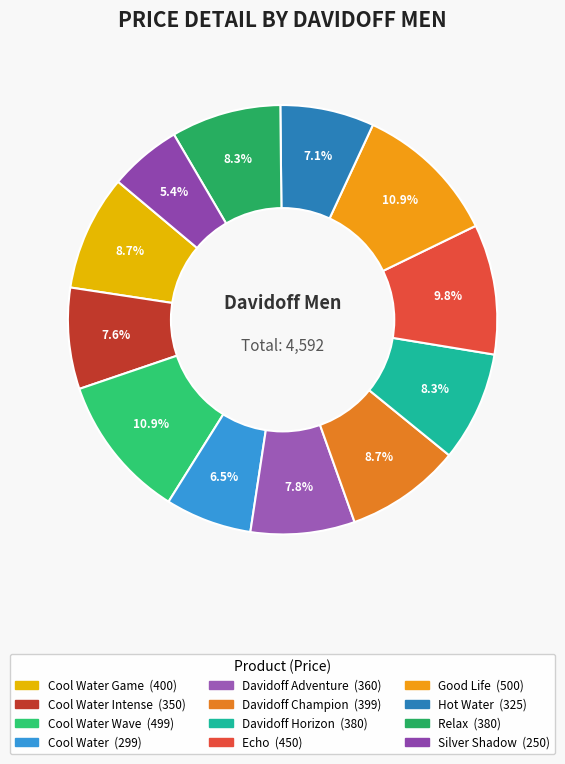

To the nearest percent, what is the average slice percentage?

8%